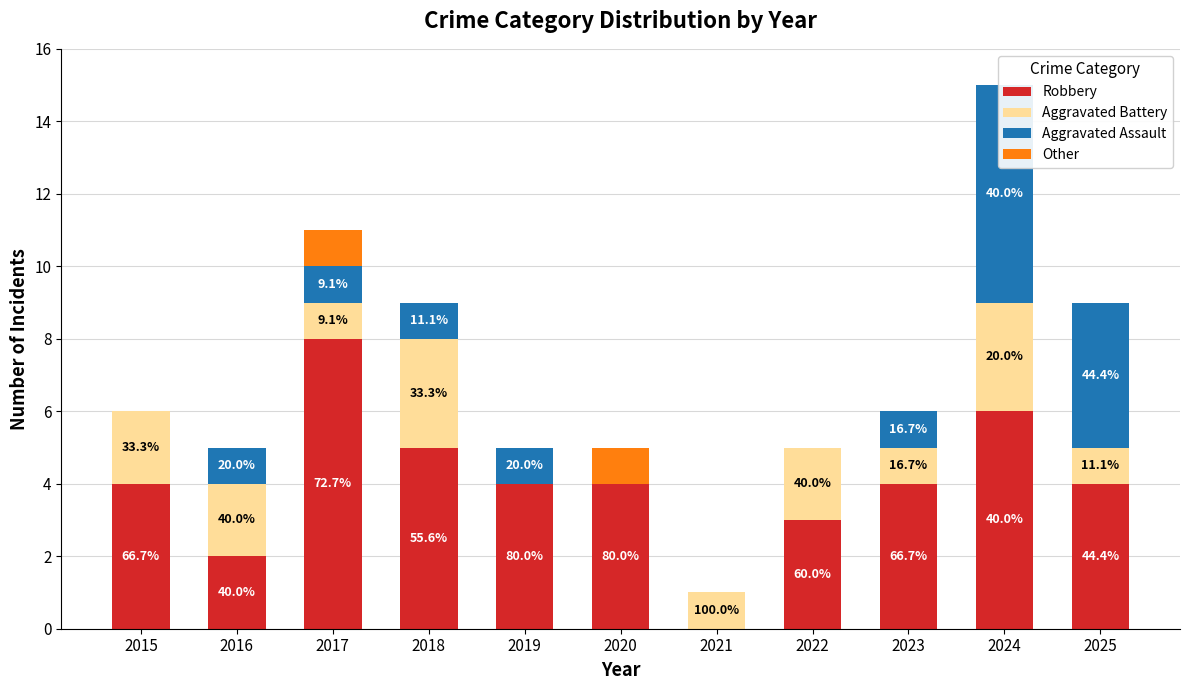

What is the difference between the maximum and minimum values in the Robbery series?

8